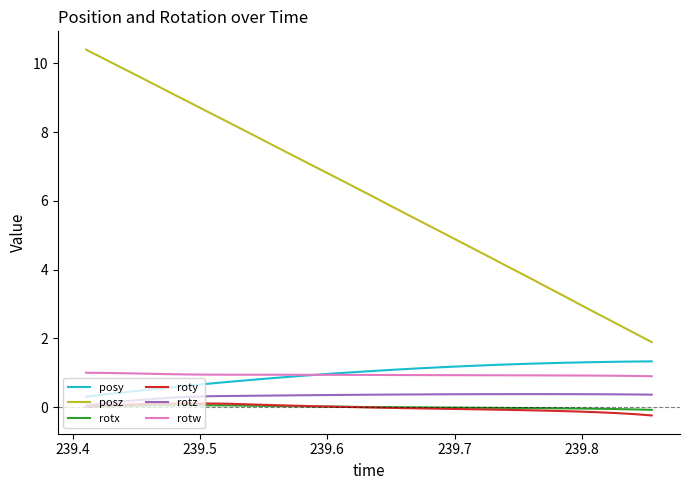

Which series has the widest spread of values?

posz